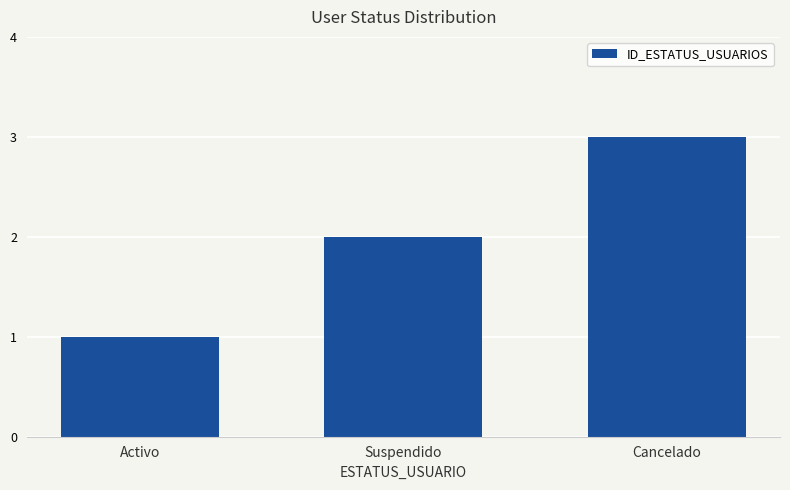

Count the values in the range 1 to 3.

3